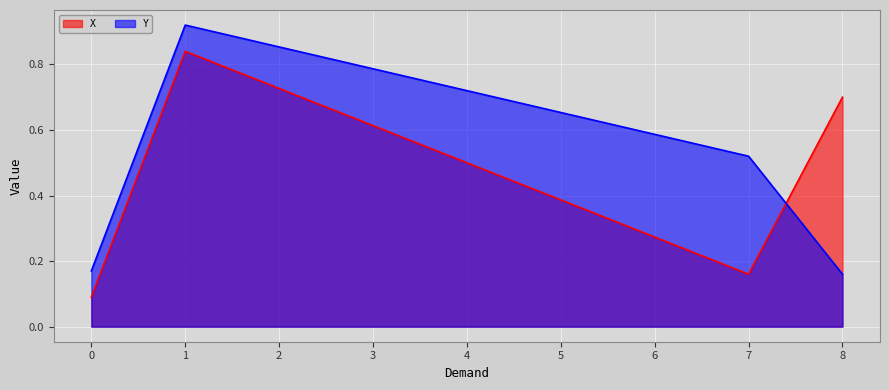

What is the spread (max minus min) of values at 0?

0.1